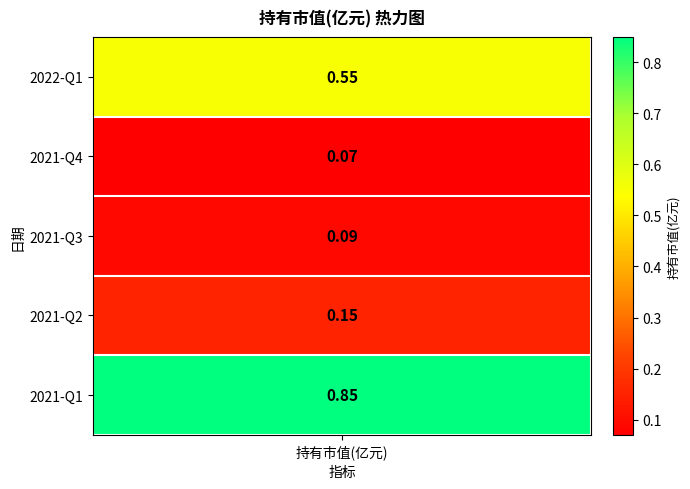

At which label is the value closest to 0?

2021-Q4